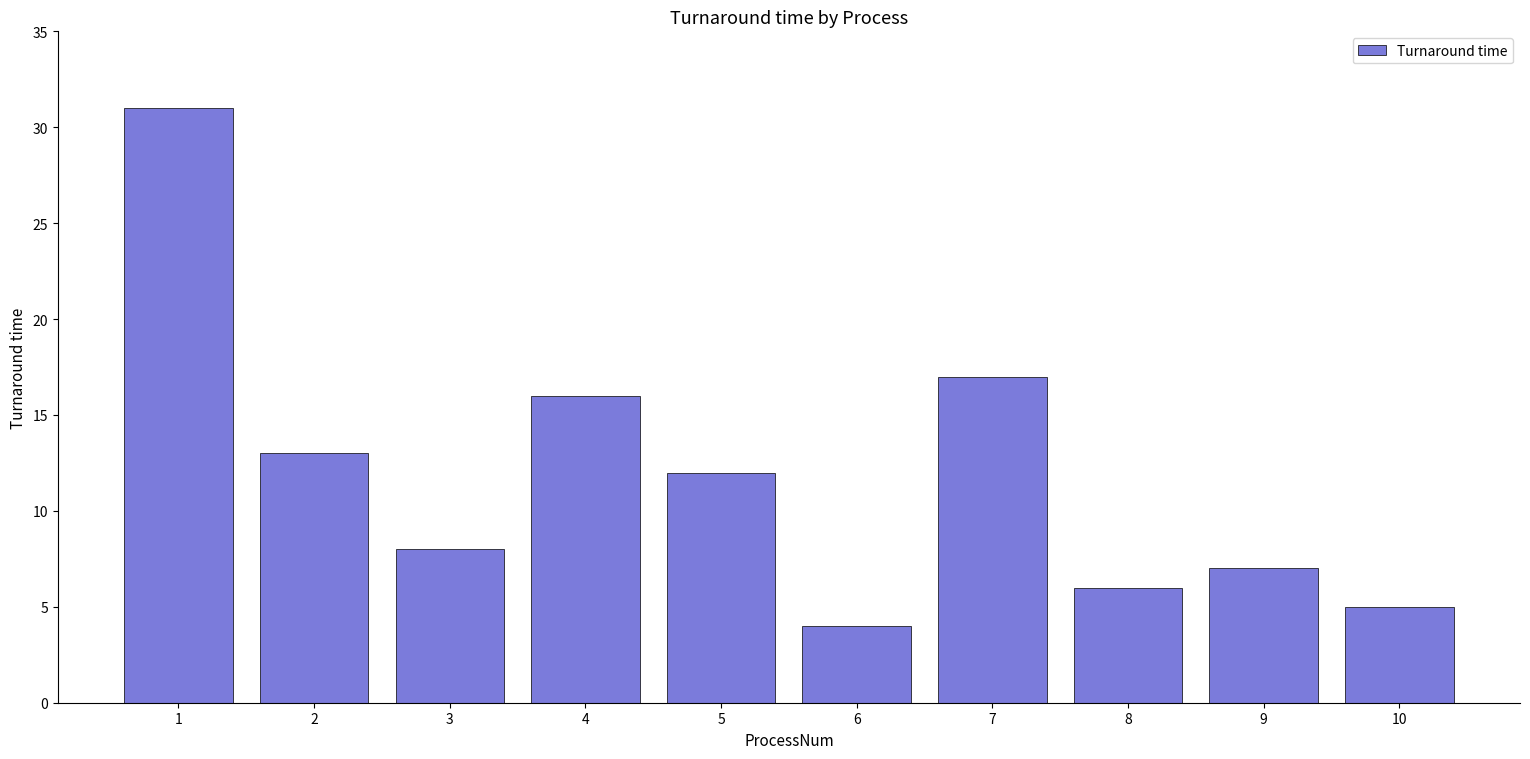

Rank the categories by value from lowest to highest.

6, 10, 8, 9, 3, 5, 2, 4, 7, 1